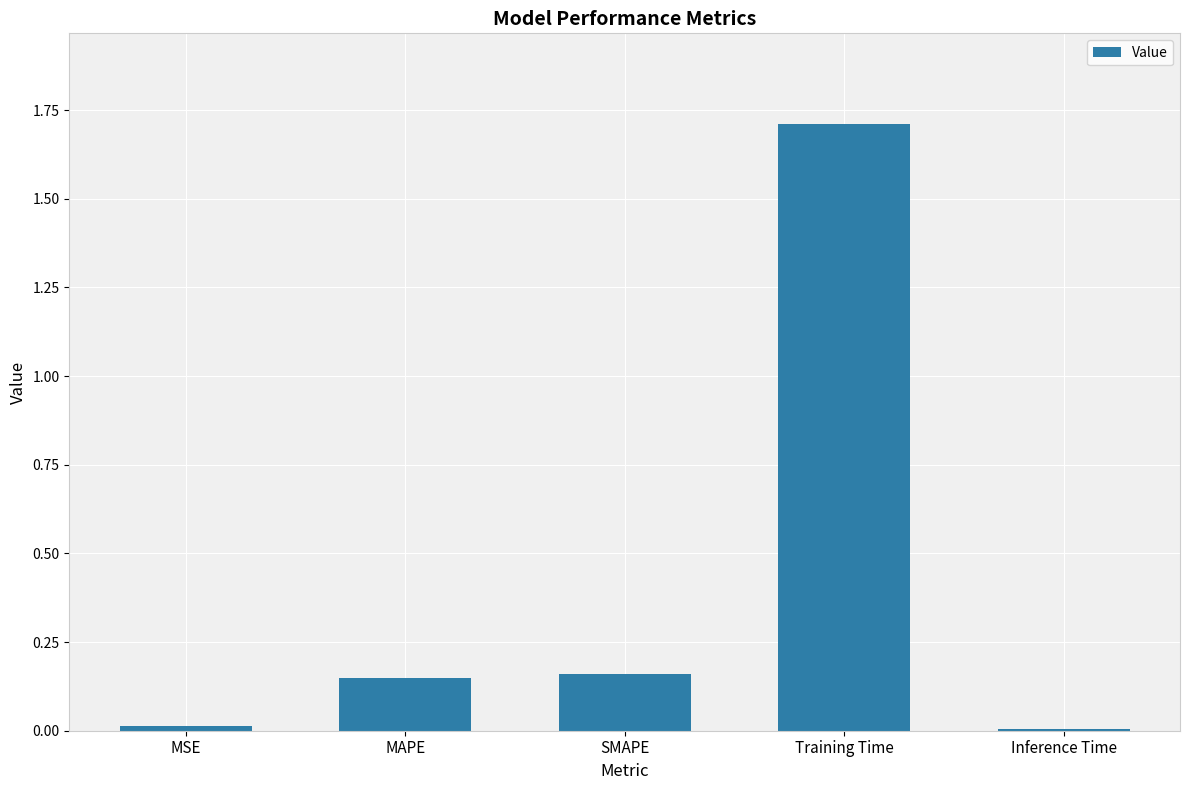

Are the bars horizontal?

No